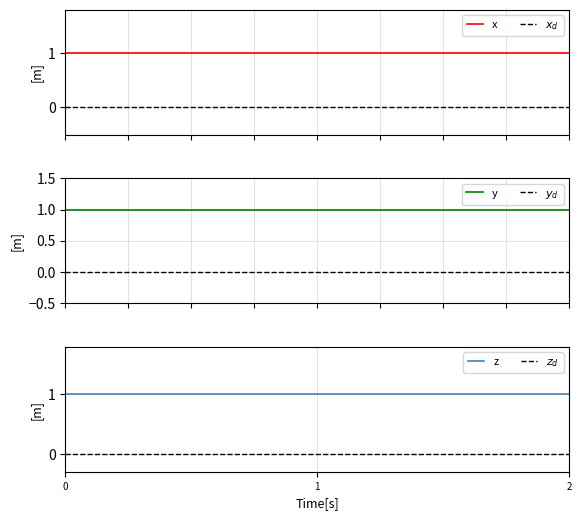

Which series has the largest range (max minus min)?

x